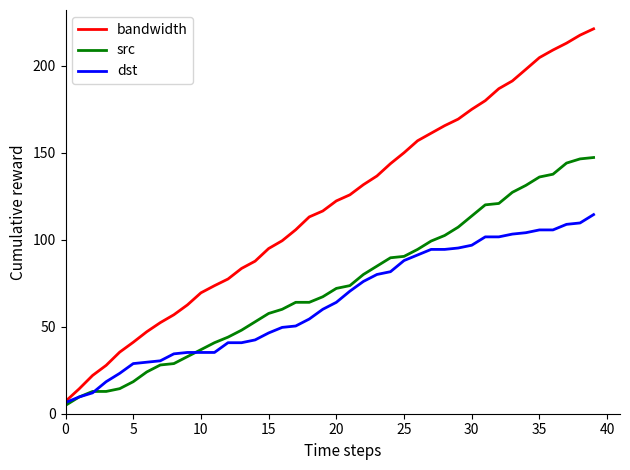

Which series has the widest spread of values?

bandwidth